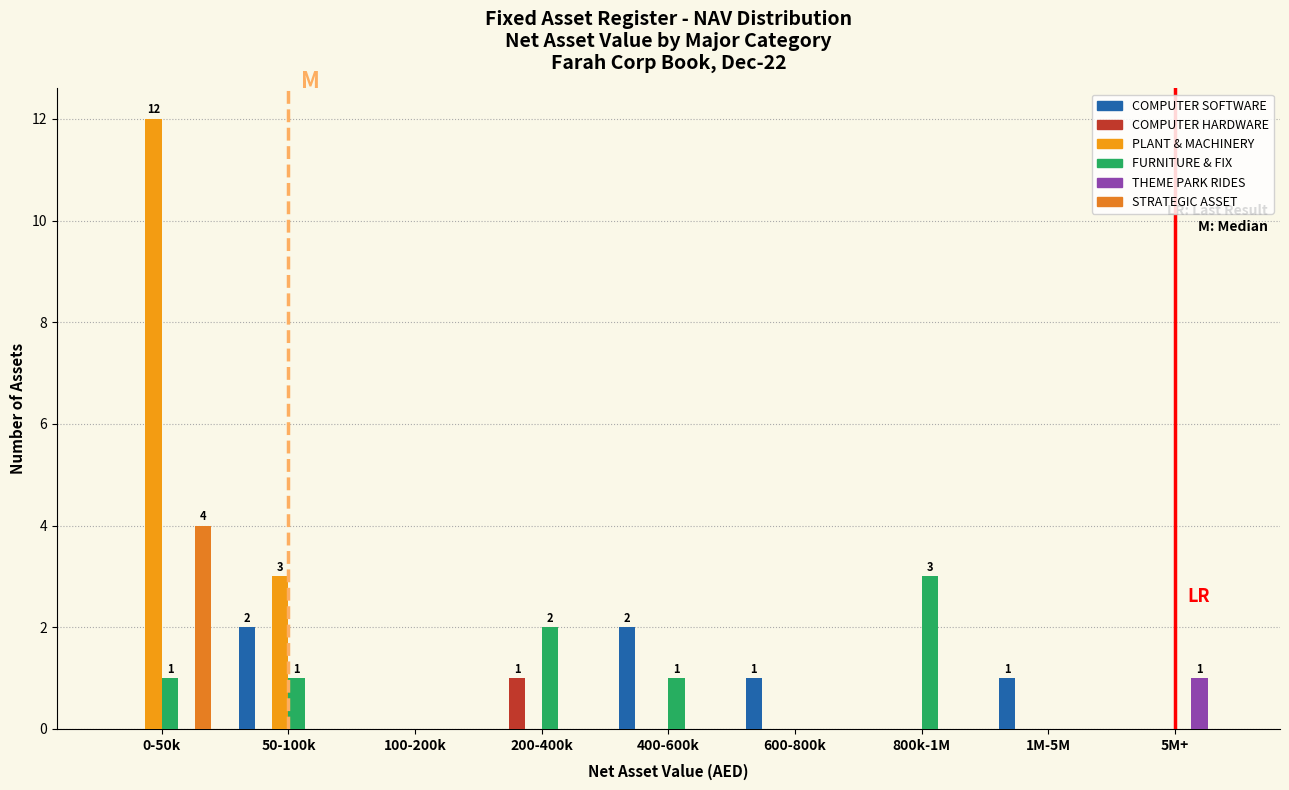

Count the number of categories in the chart.

9